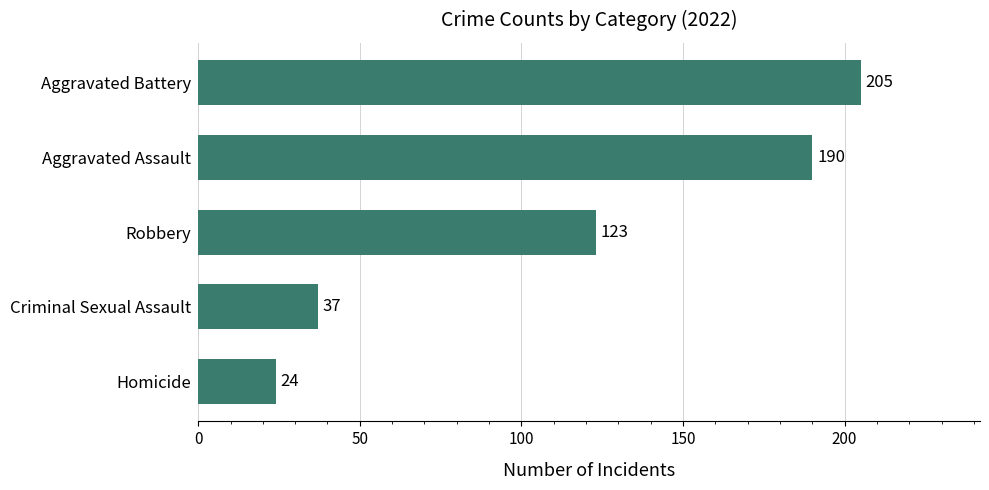

What is the sum of all values?

579